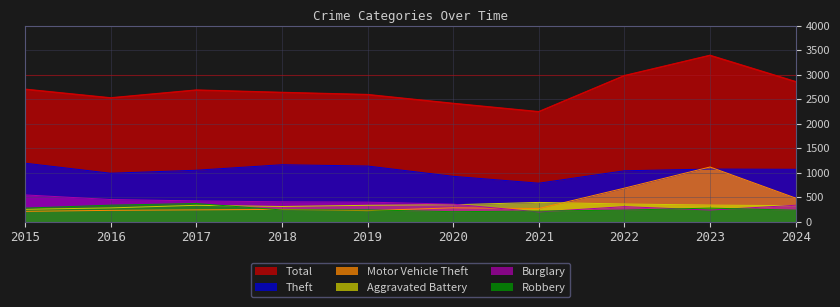

Which has a higher value, 2018 or 2016?

2018